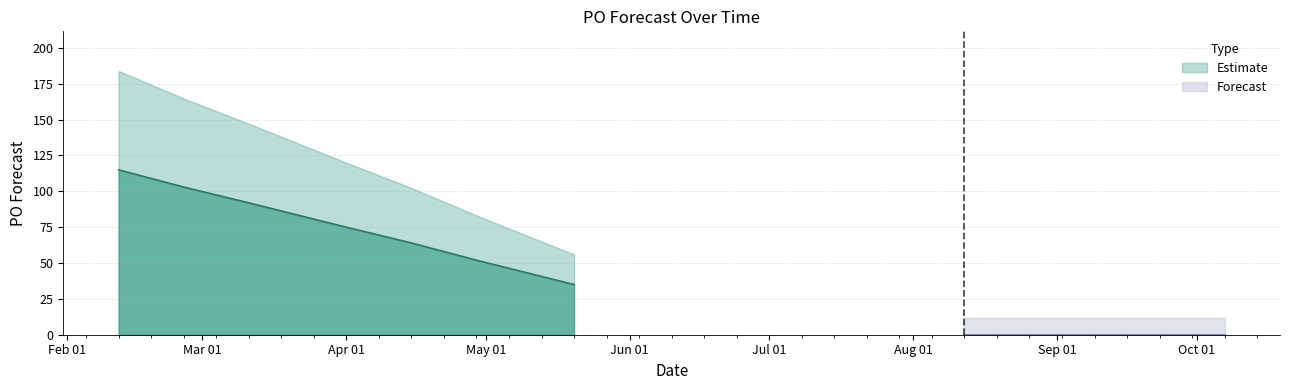

The chart shows a value of 92 at 2024-03-11. True or false?

True